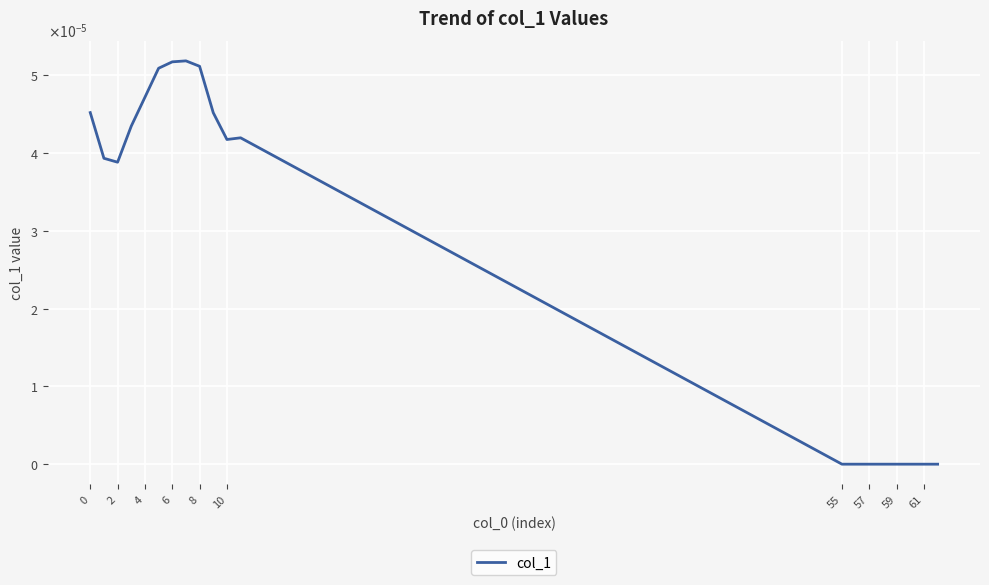

Does the chart display data point markers on the line(s)?

No